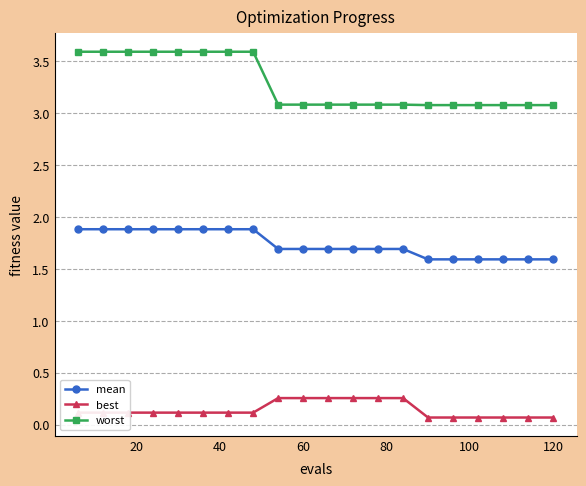

Which series has the largest total across all categories?

worst